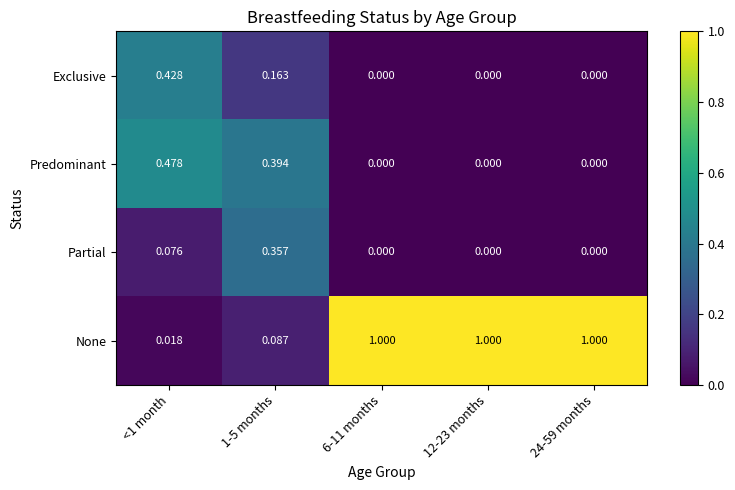

Which series changed the most between <1 month and 6-11 months?

None